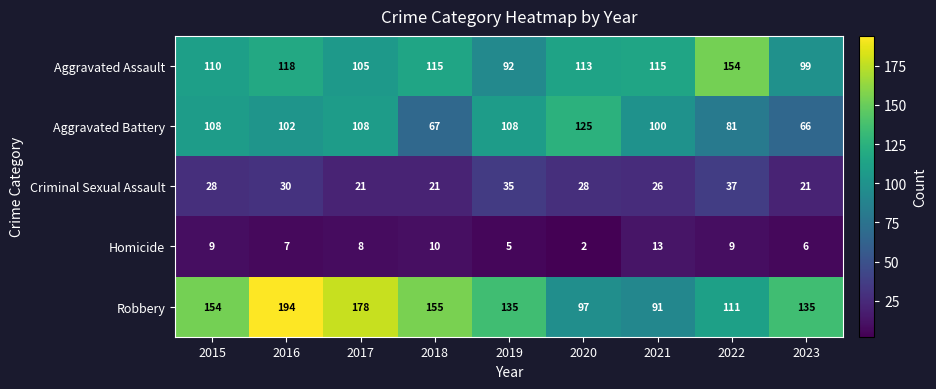

List the series in order of their peak value, highest first.

Robbery, Aggravated Assault, Aggravated Battery, Criminal Sexual Assault, Homicide